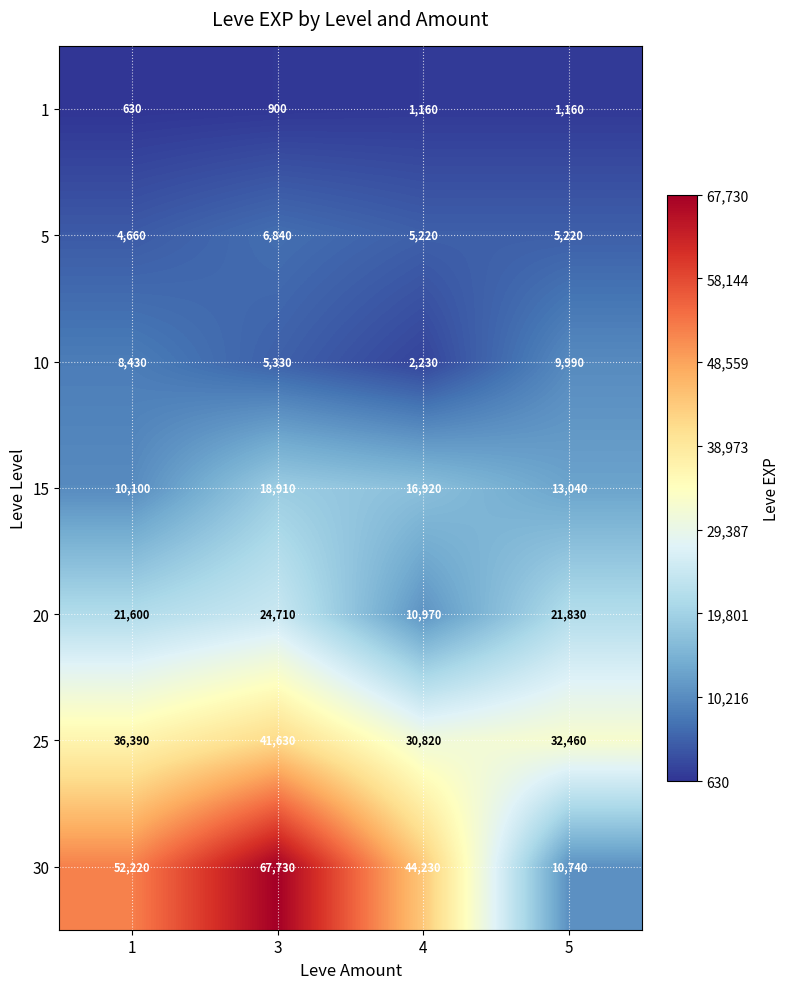

True or false: 25 has a value of 30820 at 4.

True